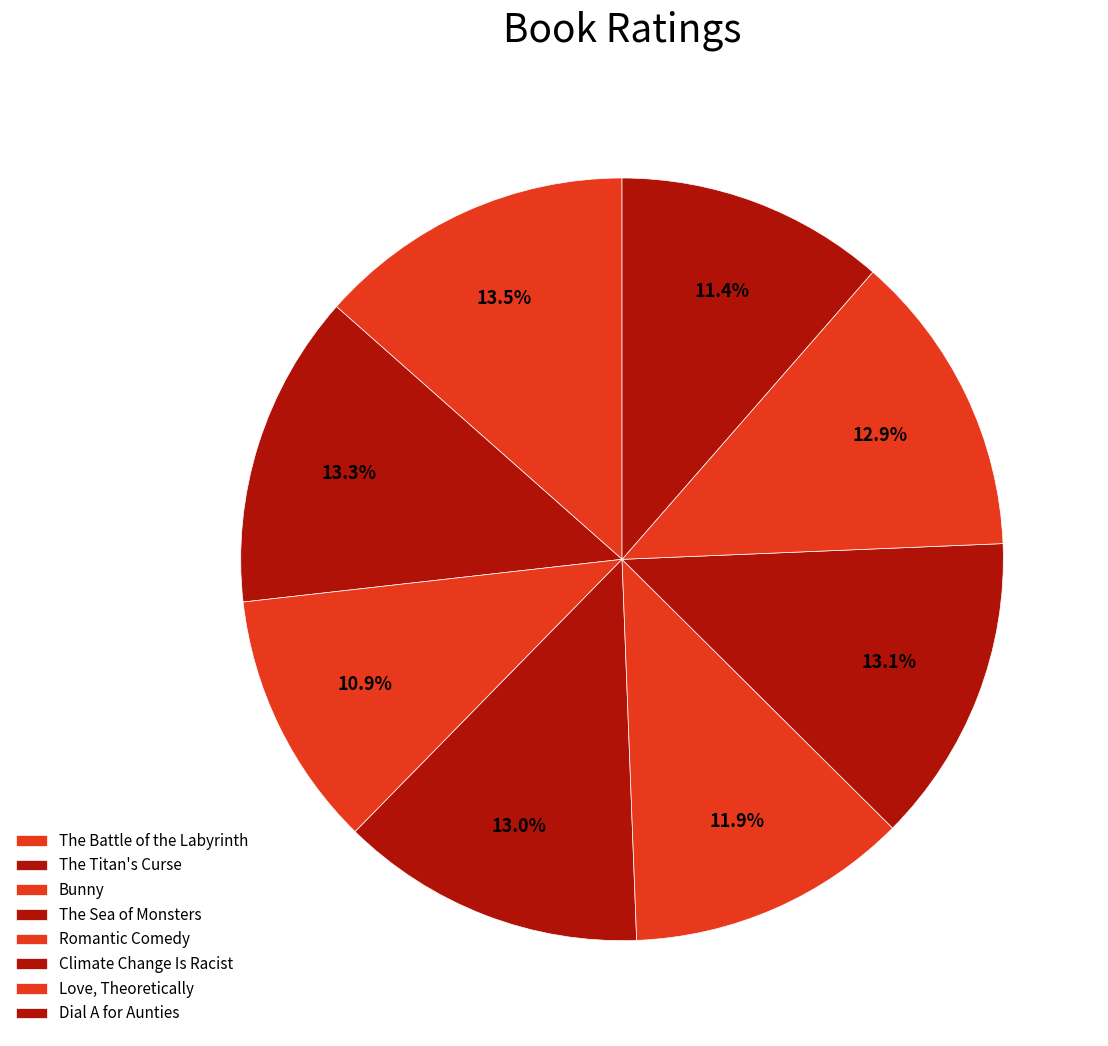

Which has a higher value, Romantic Comedy or The Battle of the Labyrinth?

The Battle of the Labyrinth